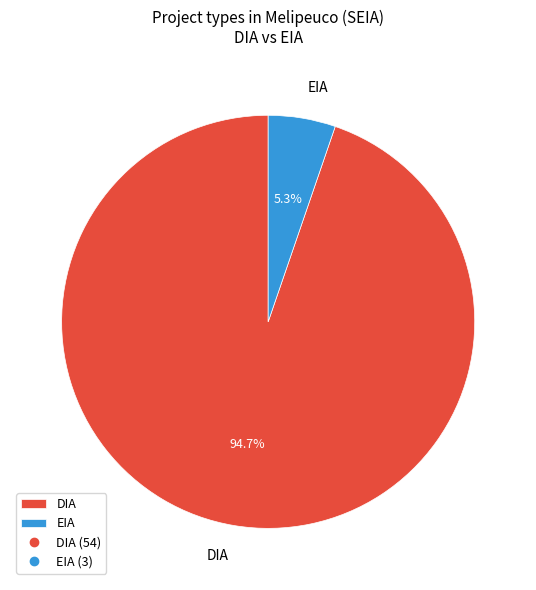

To the nearest percent, what percentage of the pie is EIA?

5%